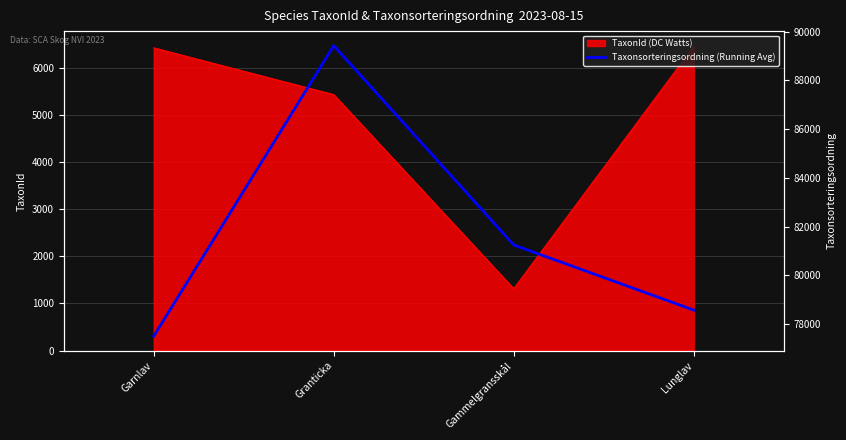

Count the number of values greater than 81248.

1